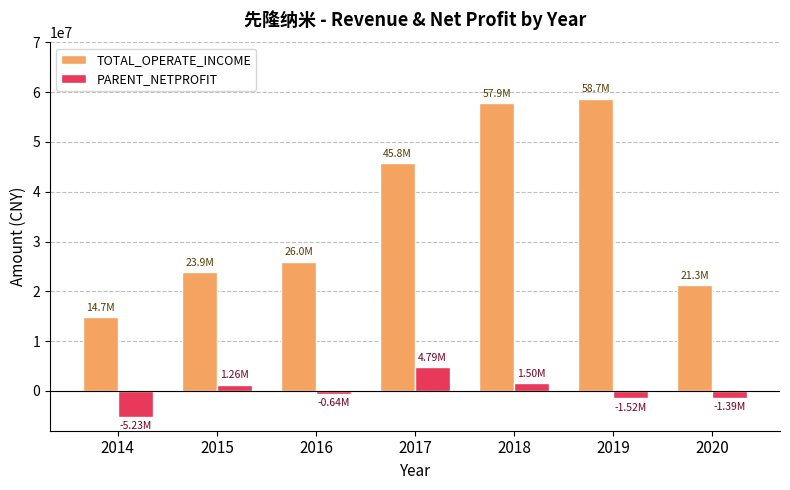

Read the PARENT_NETPROFIT value at 2014.

-5227042.4